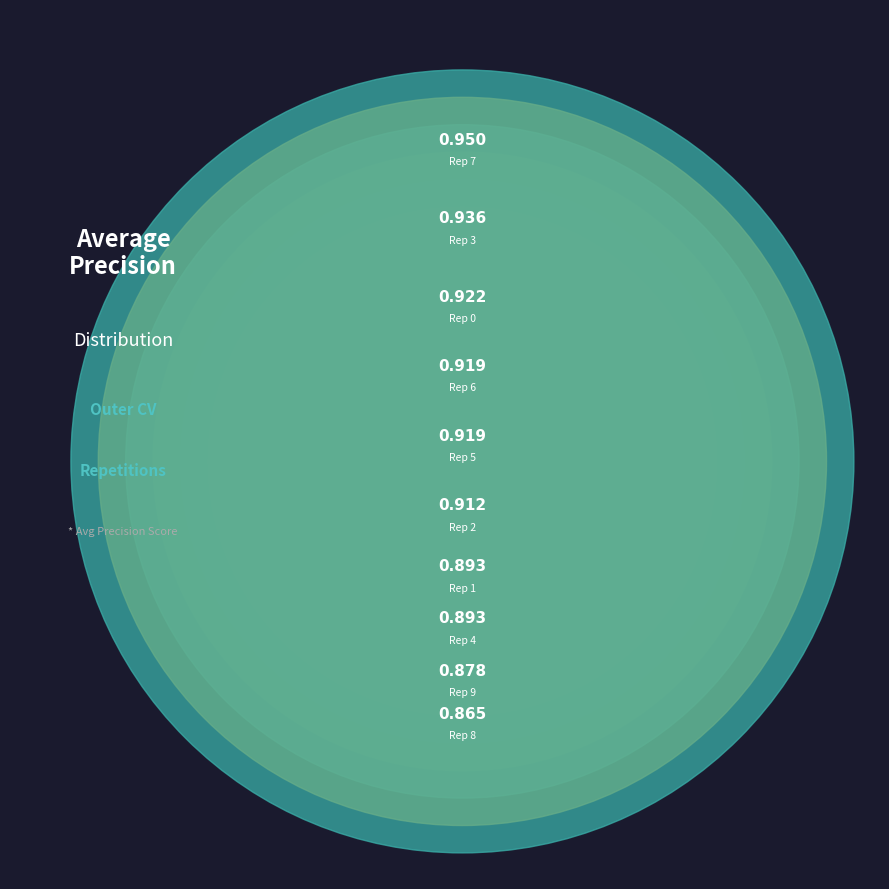

Does outer-repetition8 represent more than half of the total?

No